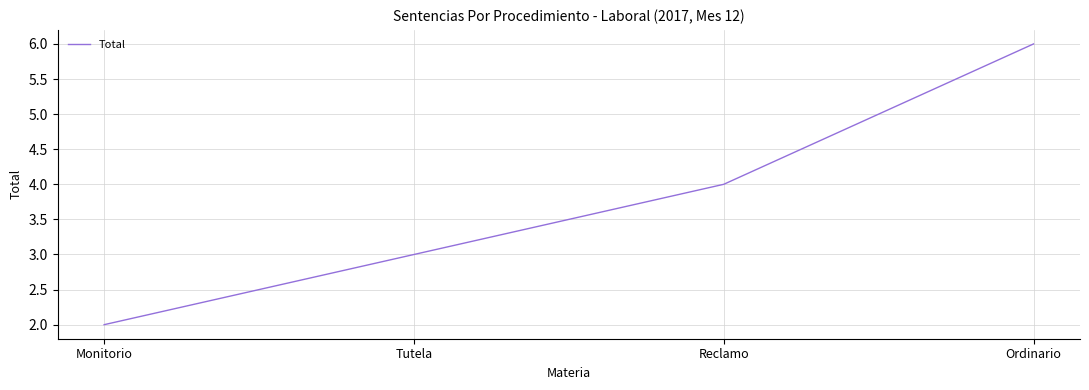

List the labels in order of value, smallest first.

Monitorio, Tutela, Reclamo, Ordinario